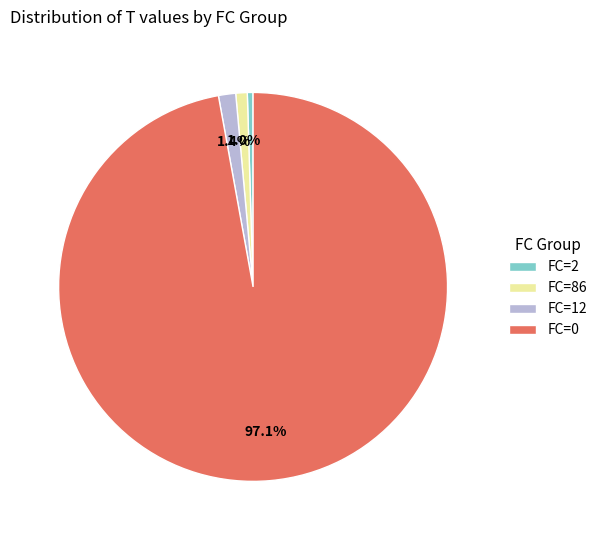

What is the largest slice in the pie chart?

FC=0